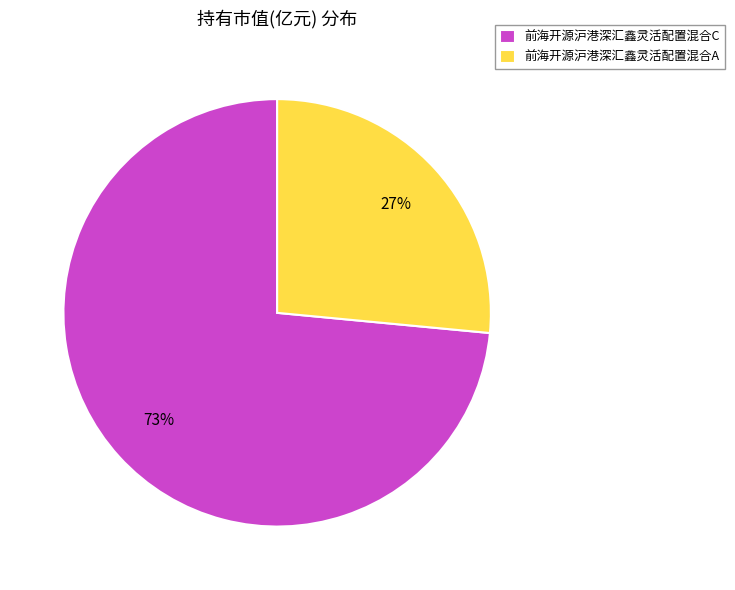

True or false: 前海开源沪港深汇鑫灵活配置混合C accounts for 73% of the total.

True